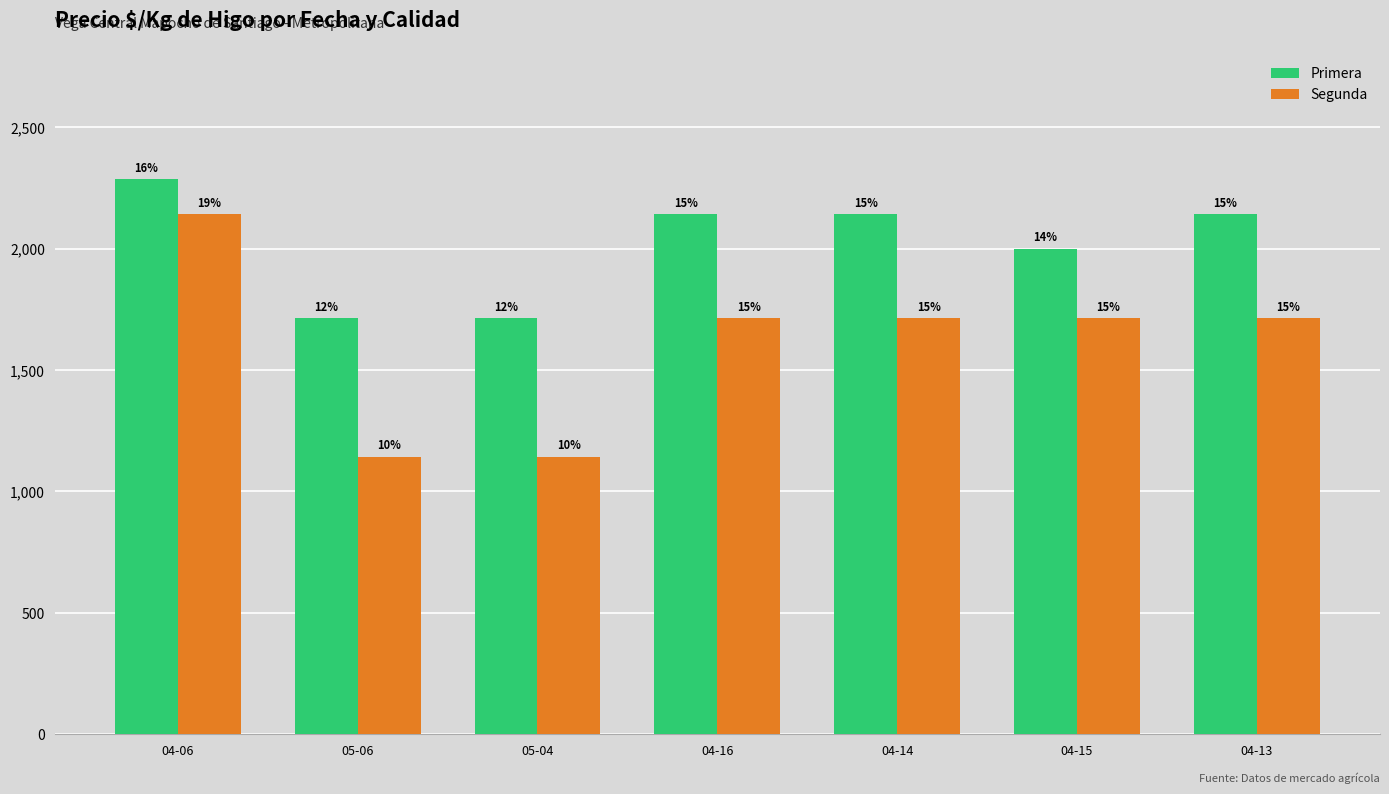

What is the difference between the highest and lowest values at 04-15?

286